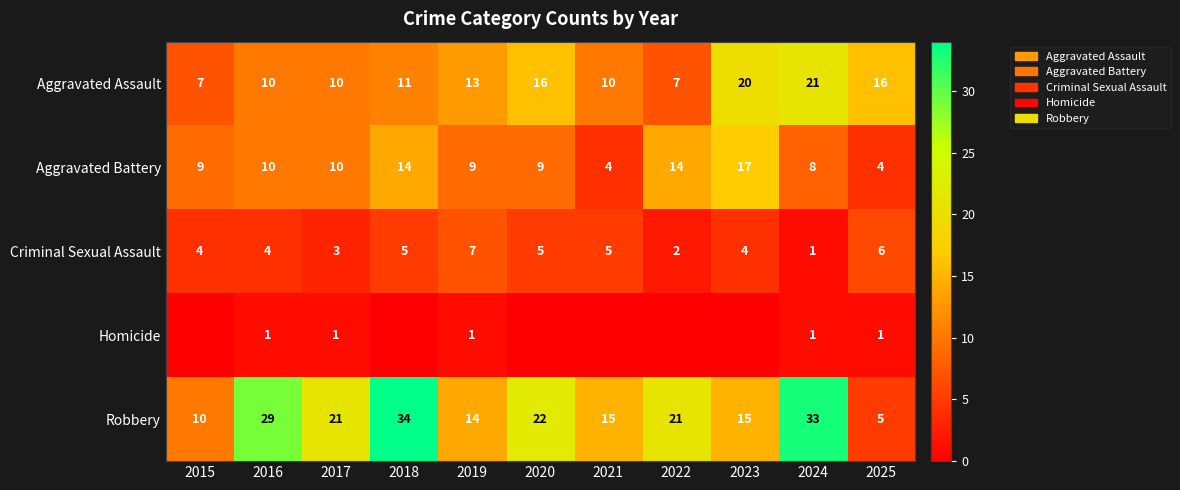

What is the highest value of the Aggravated Assault series?

21